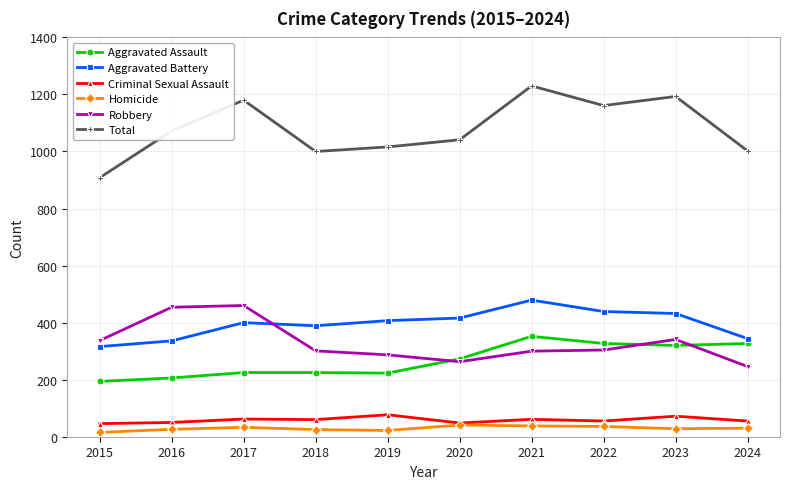

What is the difference between the maximum and minimum values in the Homicide series?

26